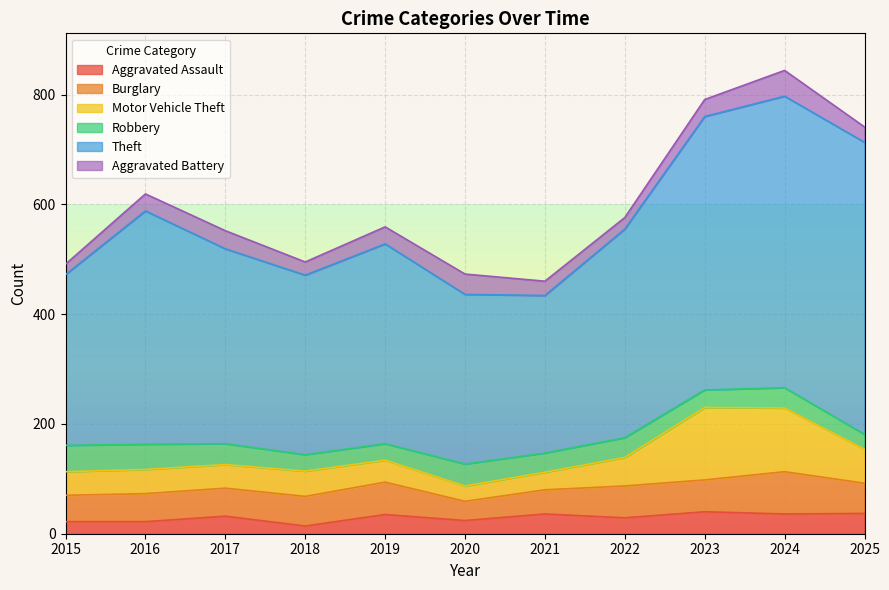

The value of Robbery at 2017 is 62. True or false?

False